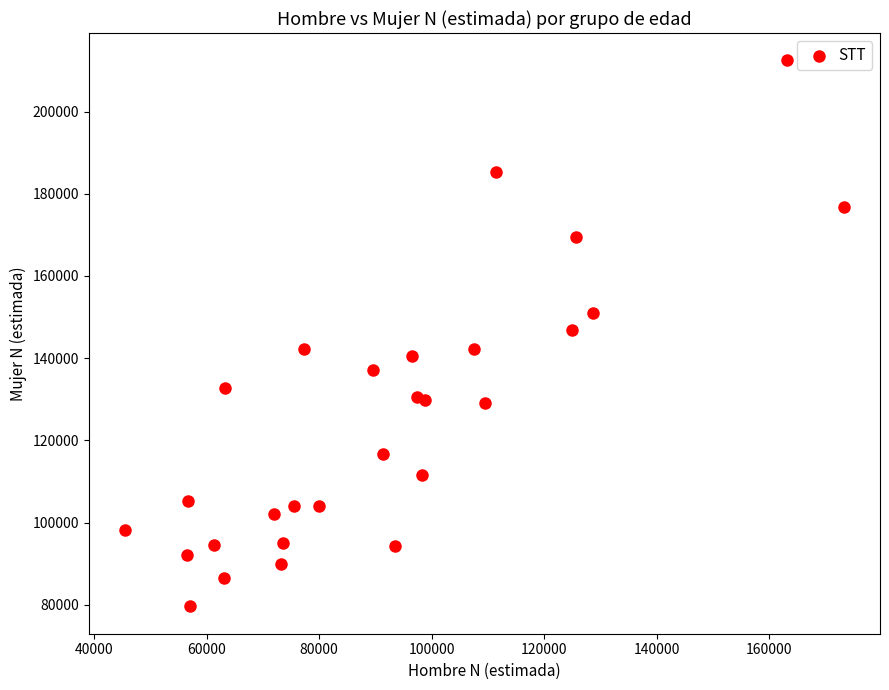

What is the range of Y values (max minus min)?

132858